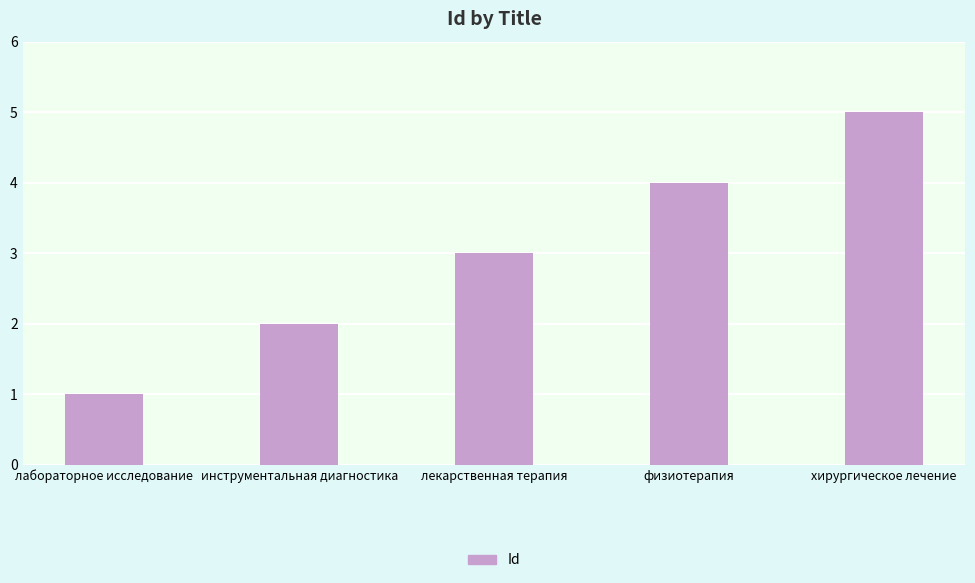

What is the difference between the maximum and minimum values?

4